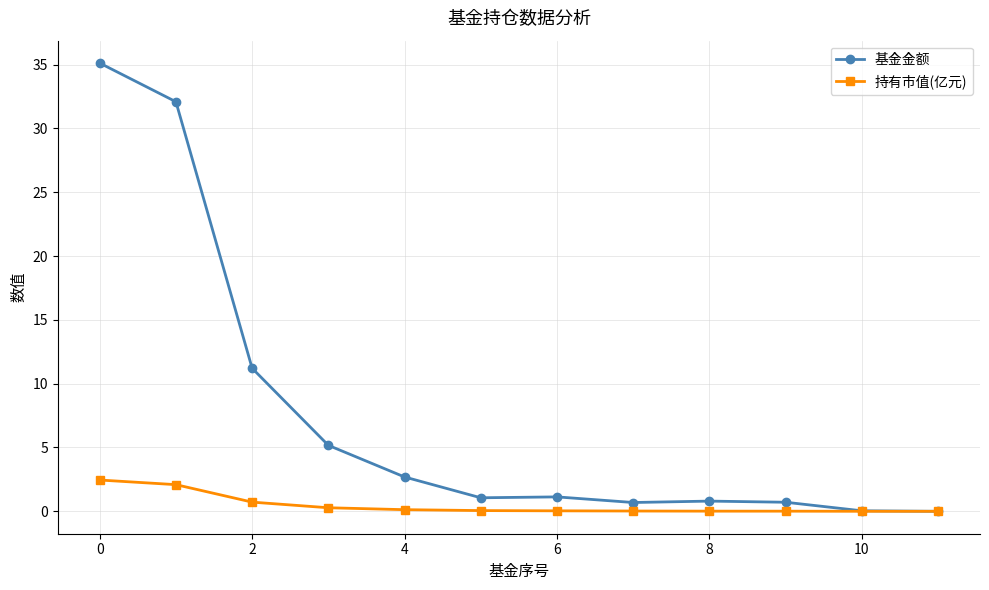

What are all the series names shown in the legend?

基金金额, 持有市值(亿元)